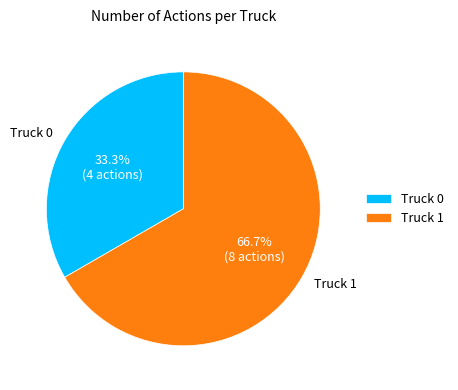

To the nearest percent, what is the average slice percentage?

50%